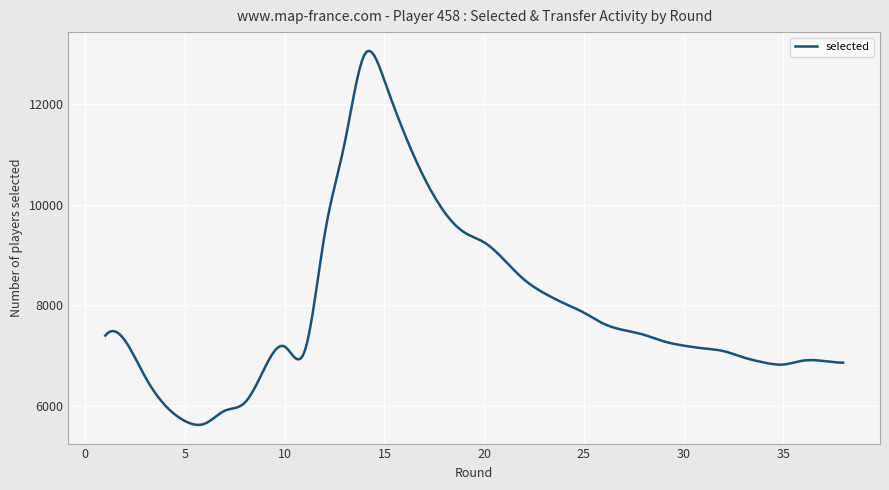

What is the maximum value shown in the chart?

13064.5